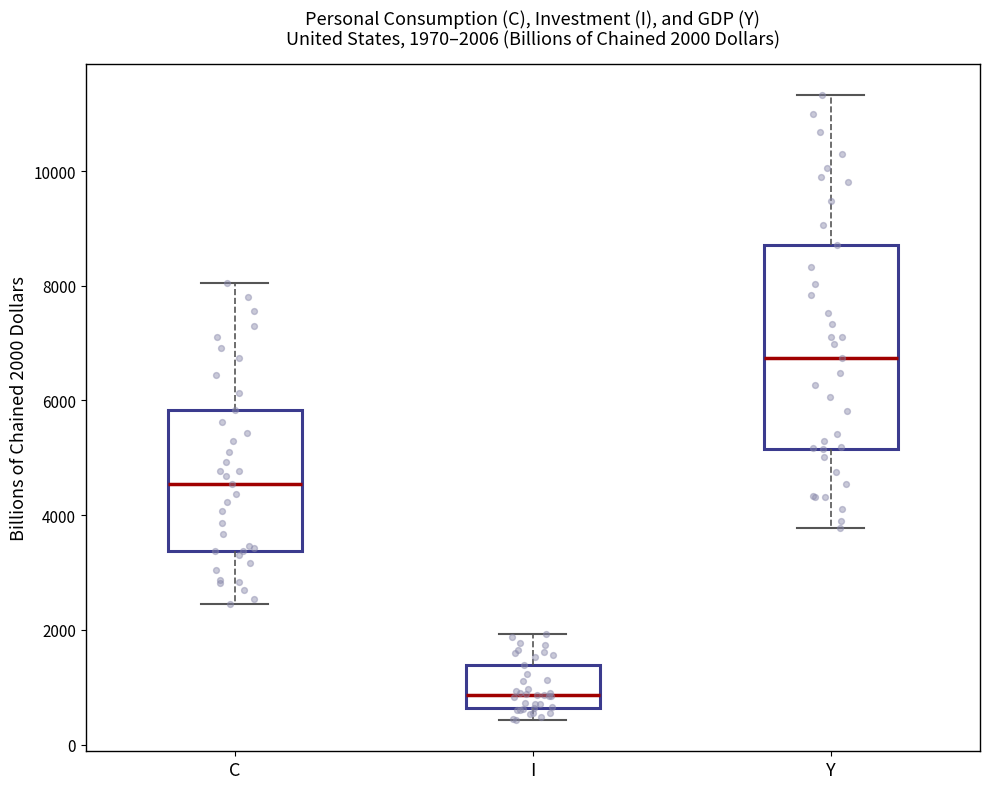

Which box is the tallest, from its lower edge to its upper edge?

Y